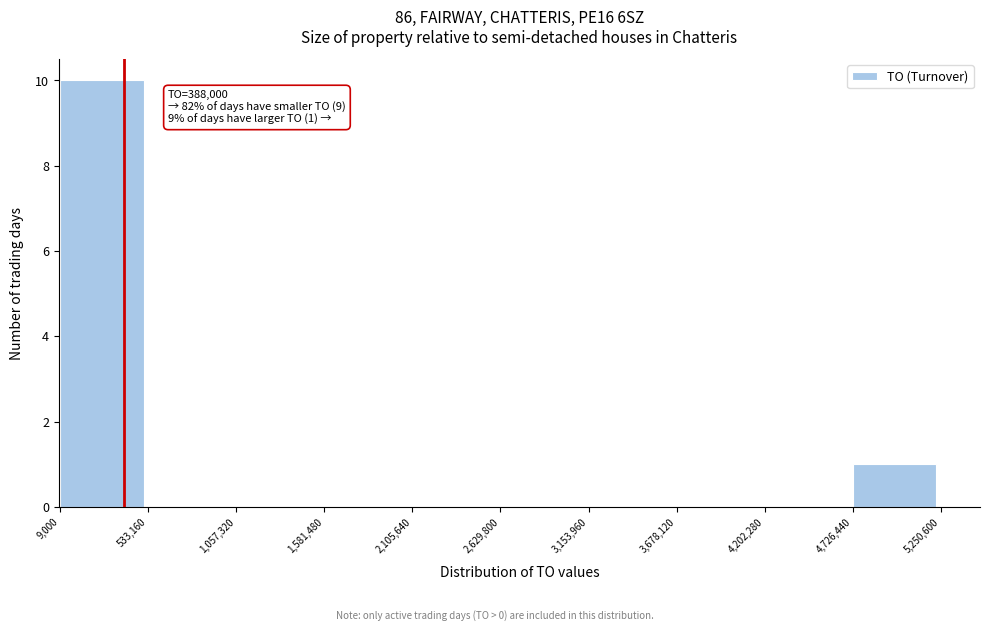

Over which range of the x-axis is the bar tallest?

9,000 to 533,160